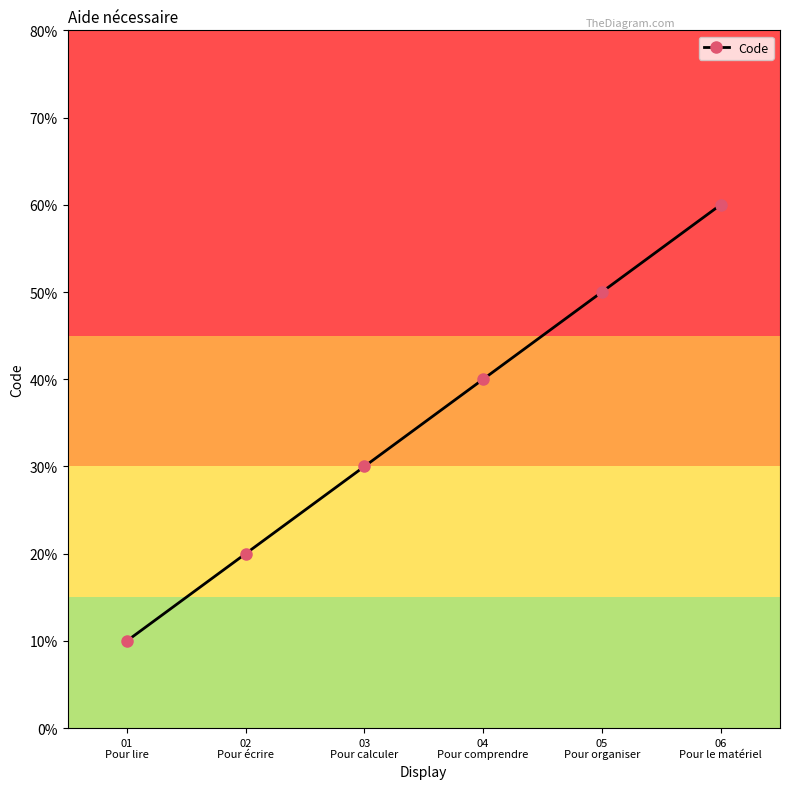

The value at 06
Pour le matériel is 4. True or false?

False